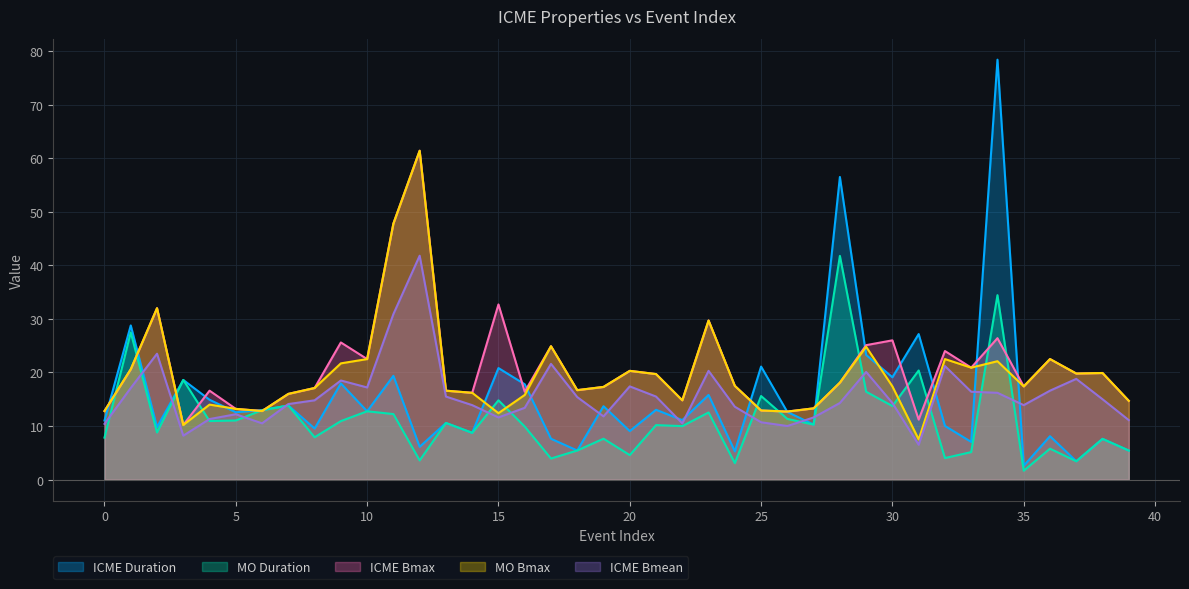

What is the sum of the mo_bmax values at 7 and 28?

34.1